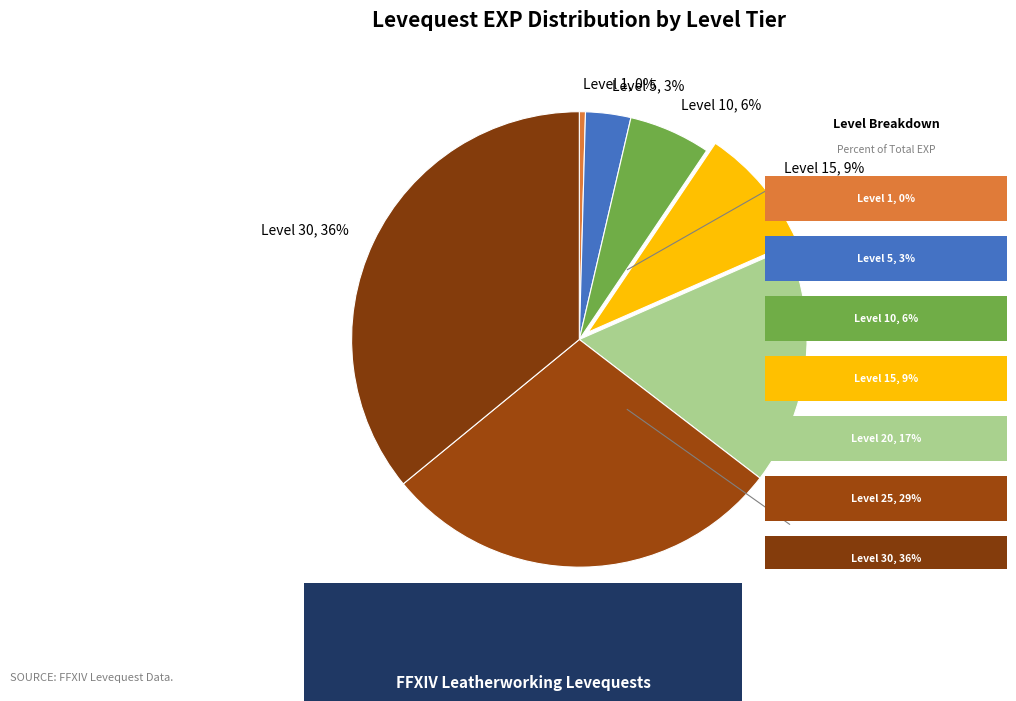

How many segments does this pie chart have?

7